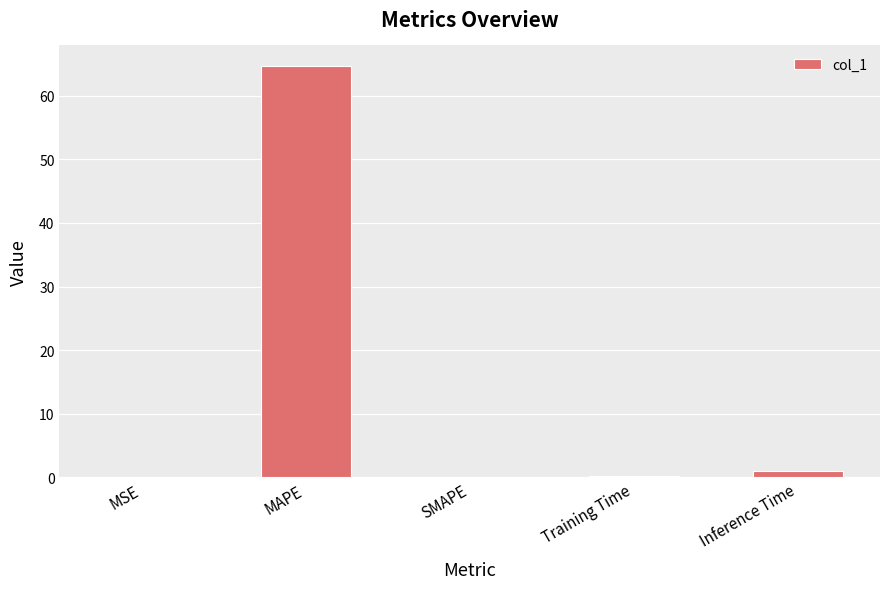

What is the change in value from SMAPE to Inference Time?

+0.9